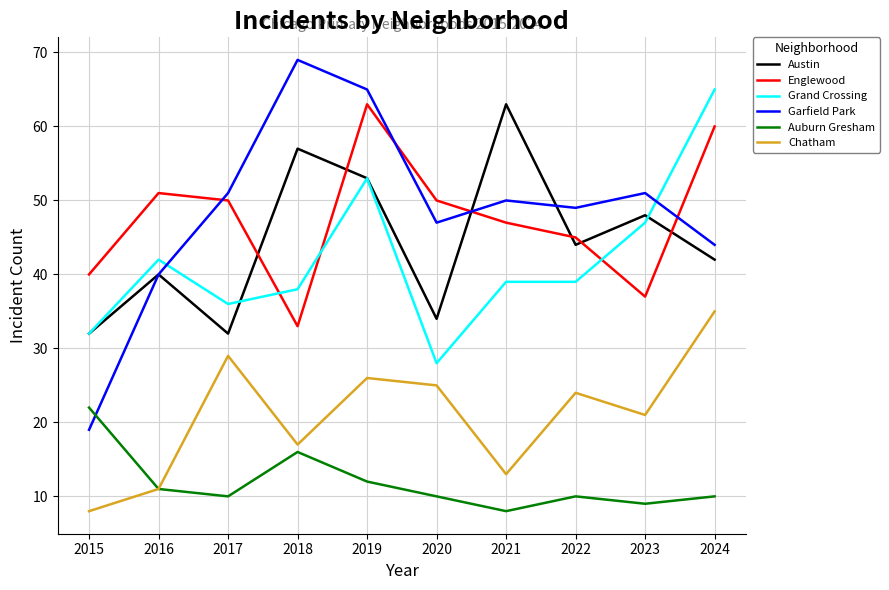

After their last crossing, which series has the higher values: Grand Crossing or Englewood?

Grand Crossing